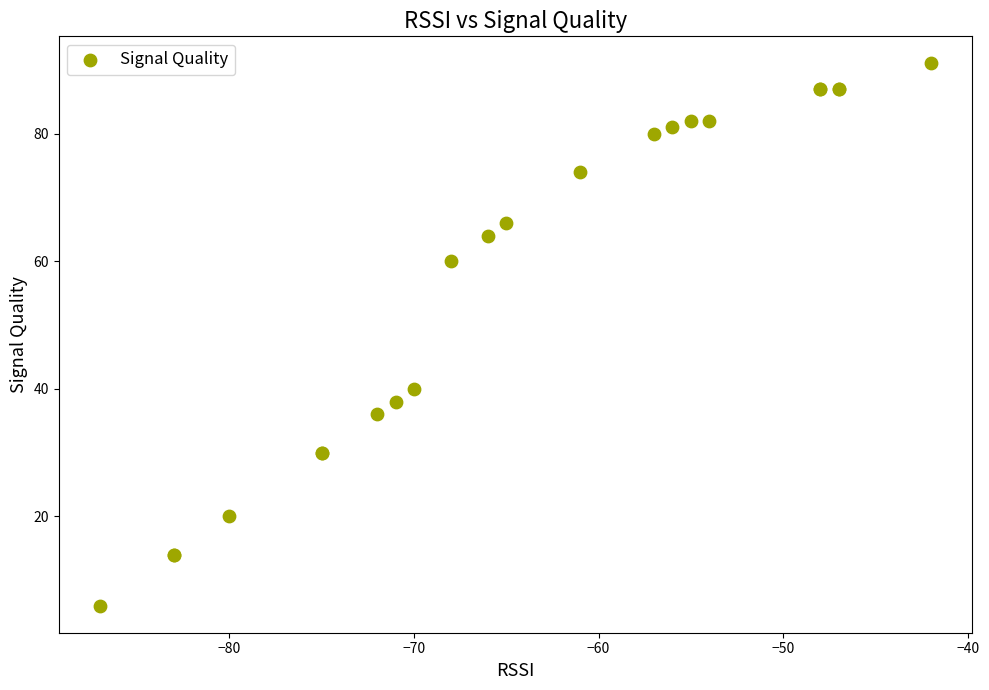

What Y value in the scatter plot is closest to 48?

40